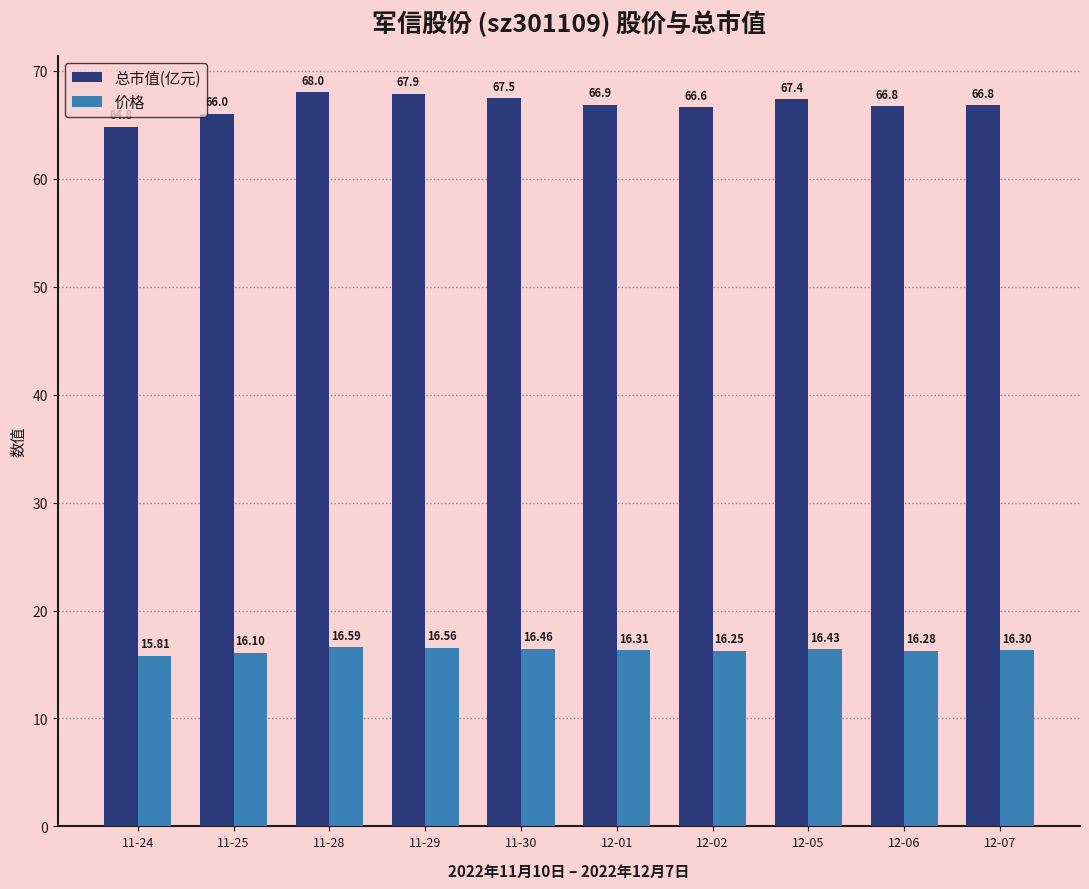

How many bars are there in each group?

2